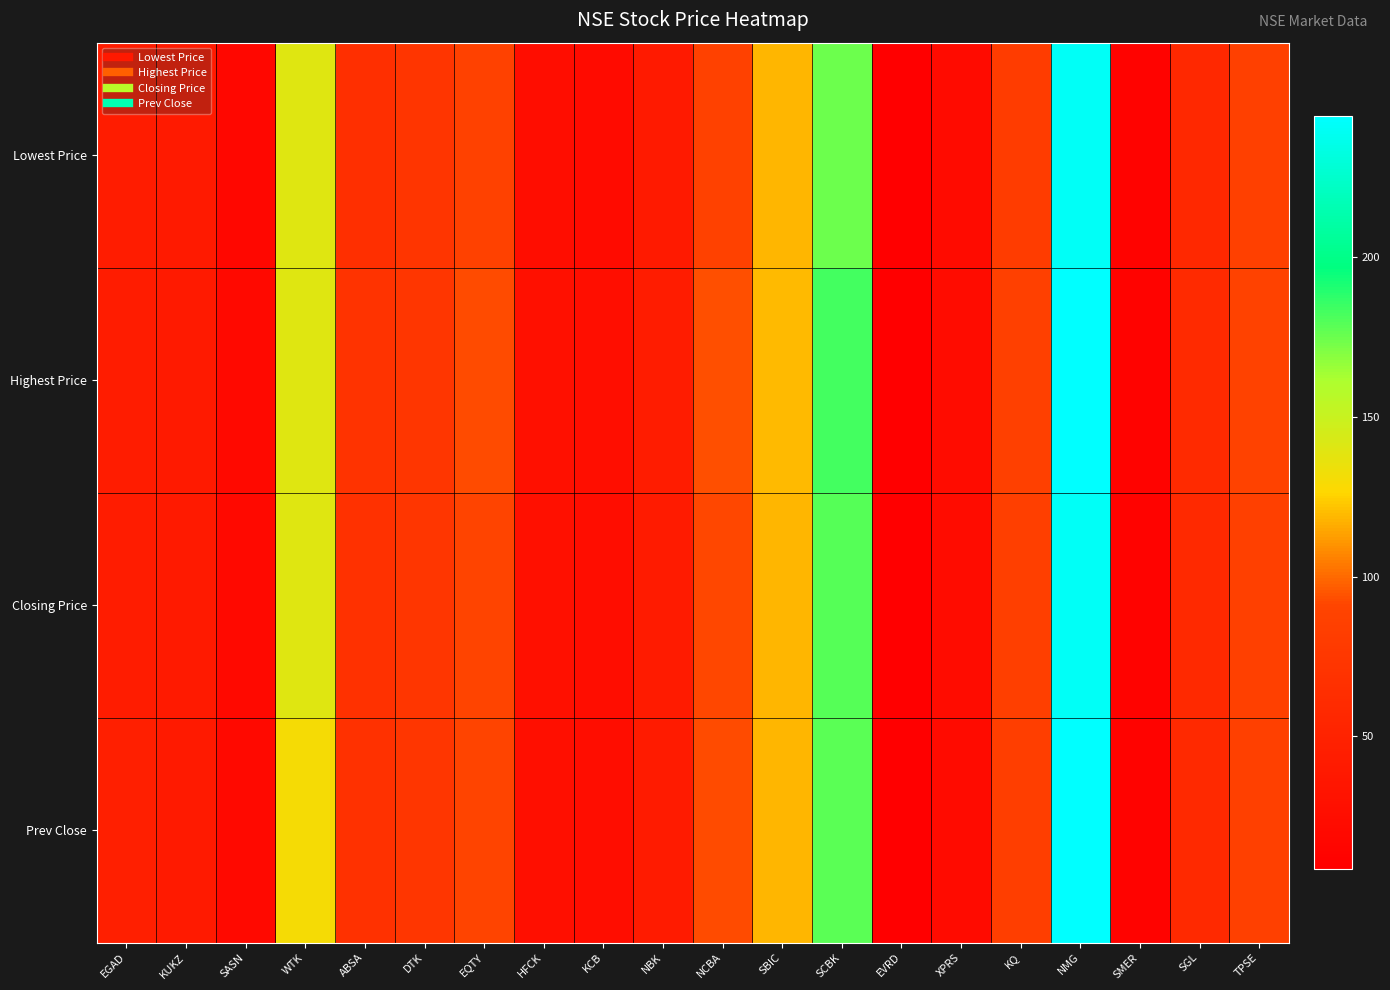

What is the total value across all series at KCB?

98.8